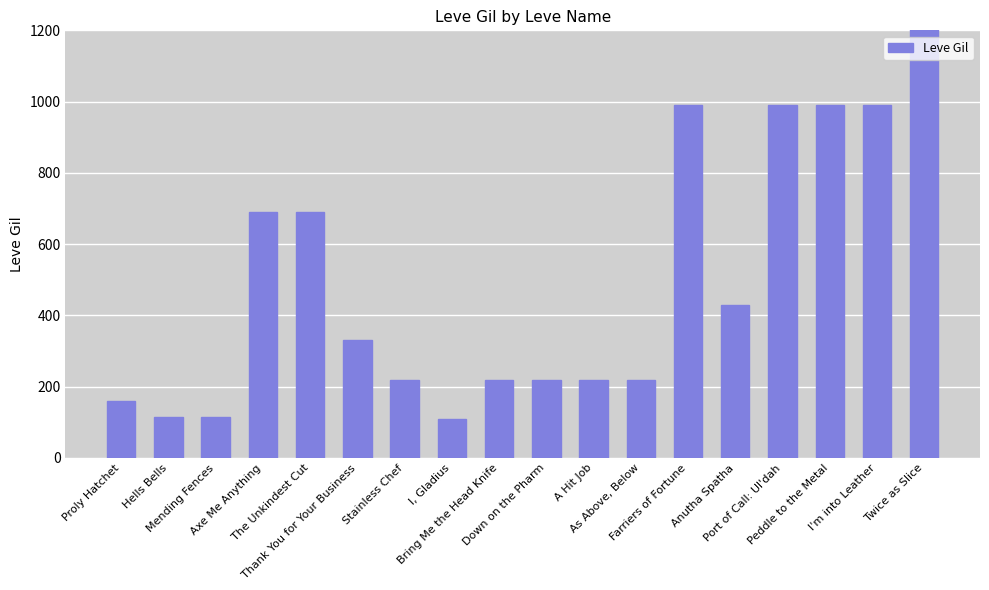

The value at I'm into Leather is 990. True or false?

True